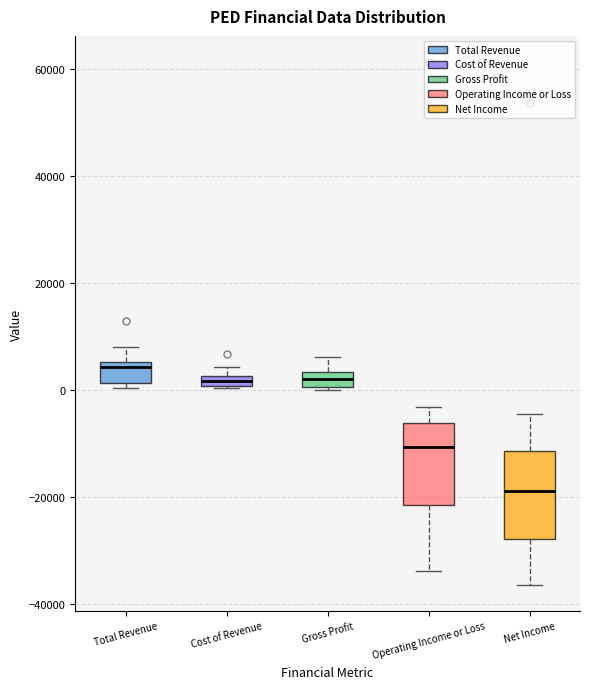

Where does the upper whisker of the box for Gross Profit end on the y-axis? The values are not printed on the chart, so give them approximately, as read against the axis.

6000